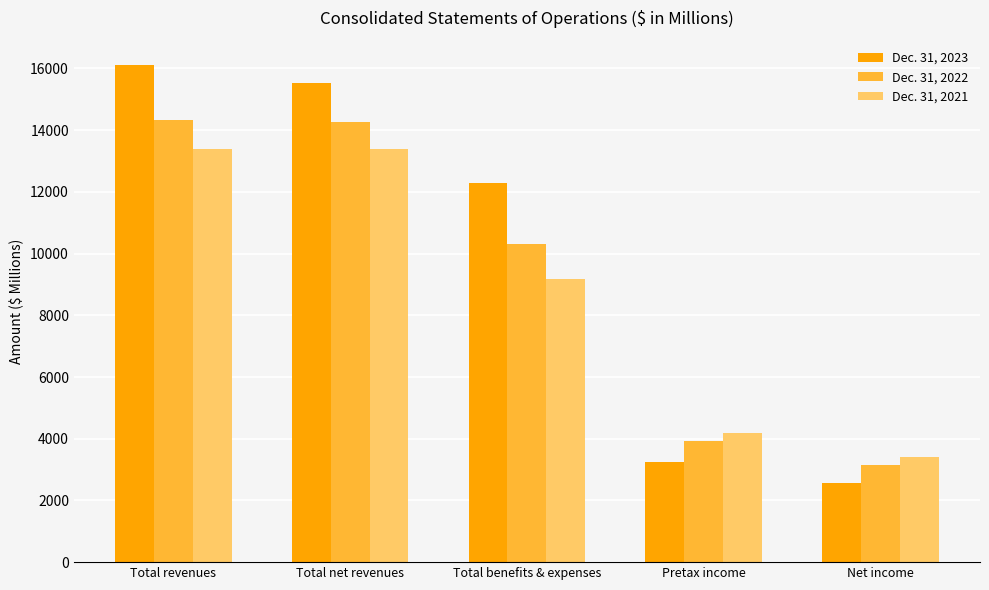

What is the total value across all series at Total benefits & expenses?

31820